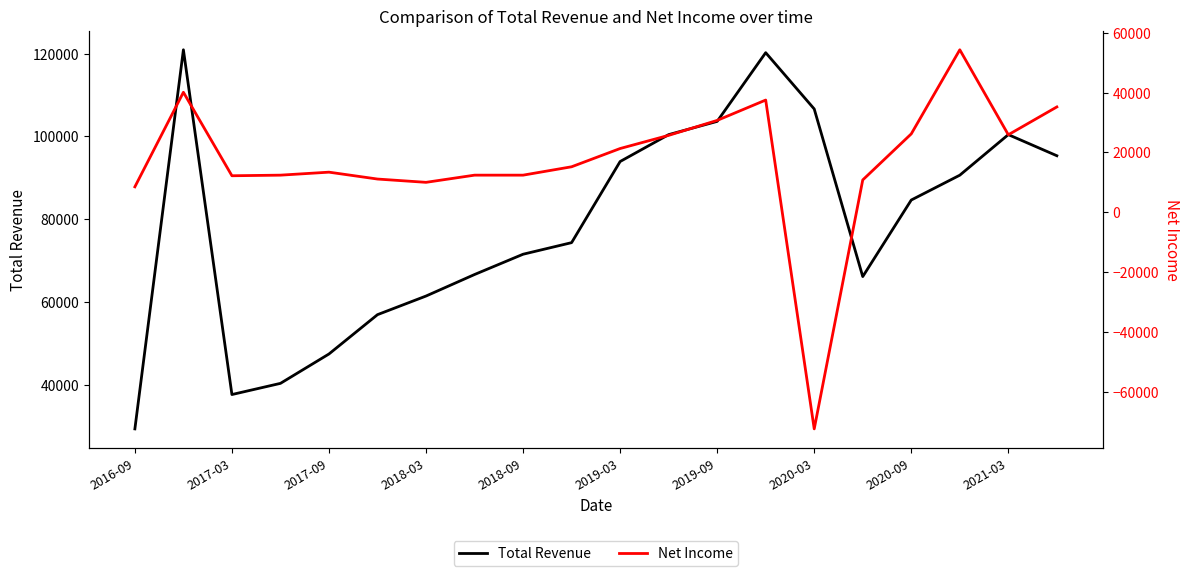

The value of Total Revenue at 2016-09 is 29300. True or false?

True